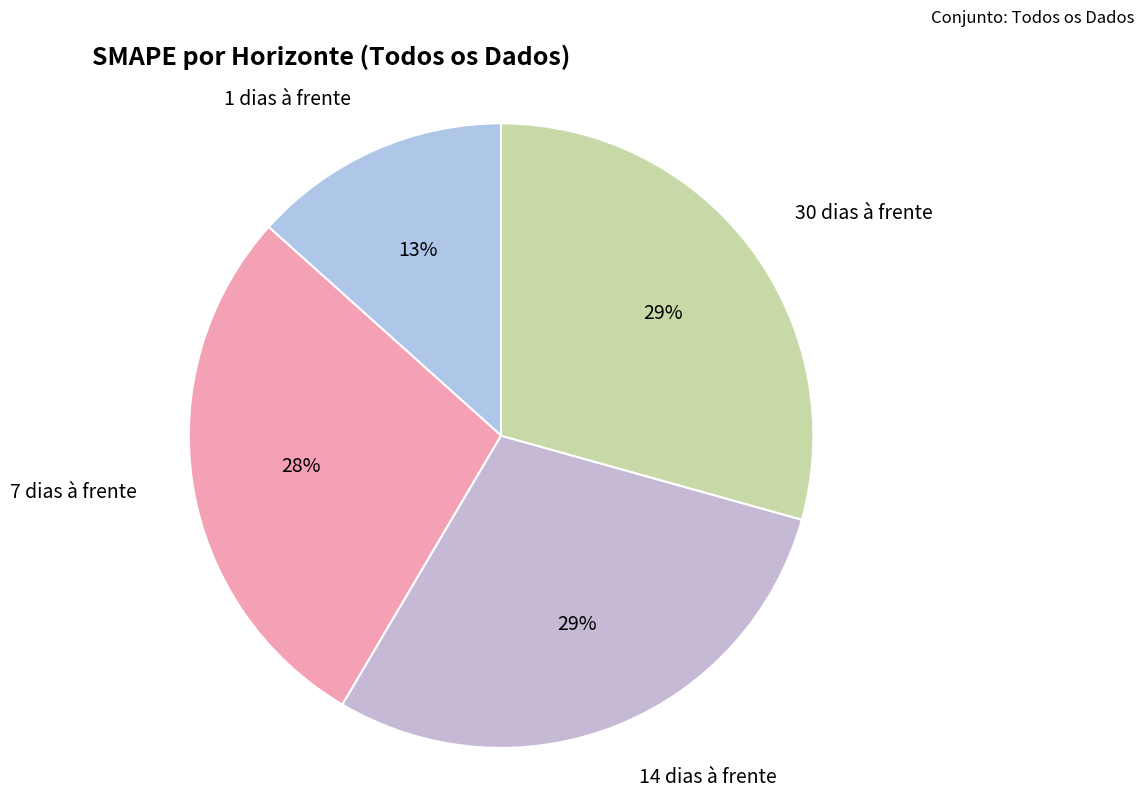

What percentage is the 1 dias à frente slice, to the nearest percent?

13%